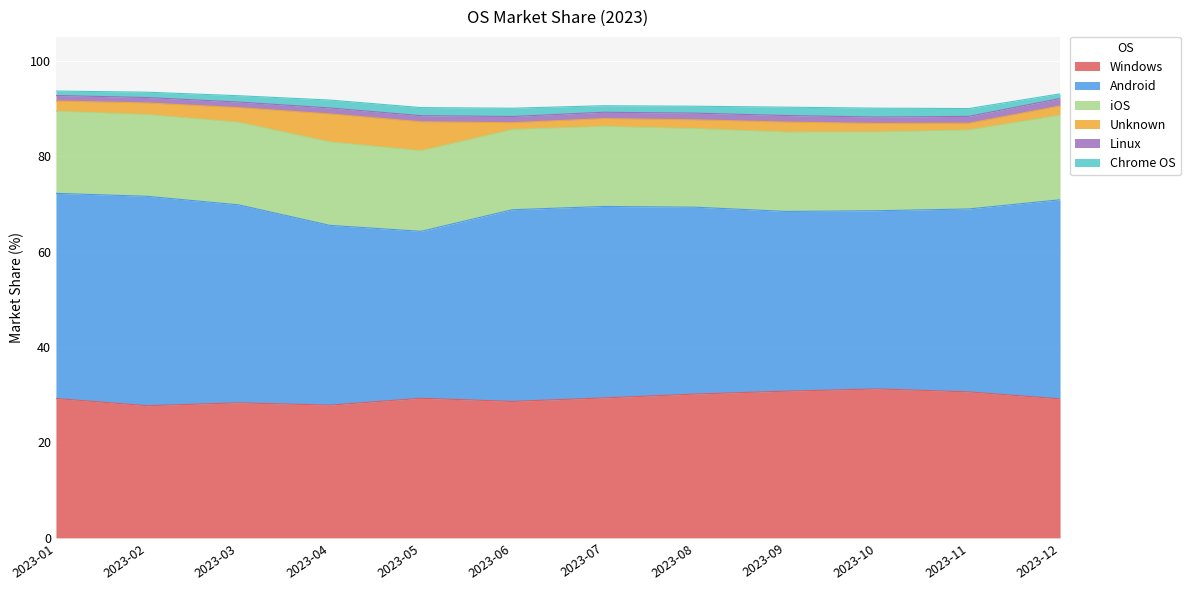

Reading right to left, list all the values displayed in this chart.

Windows: 2023-12=29.1	2023-11=30.6	2023-10=31.2	2023-09=30.8	2023-08=30.1	2023-07=29.3	2023-06=28.6	2023-05=29.3	2023-04=27.8	2023-03=28.3	2023-02=27.7	2023-01=29.2
Android: 2023-12=41.7	2023-11=38.3	2023-10=37.3	2023-09=37.7	2023-08=39.2	2023-07=40.1	2023-06=40.2	2023-05=35.0	2023-04=37.7	2023-03=41.5	2023-02=43.9	2023-01=43.0
iOS: 2023-12=17.7	2023-11=16.6	2023-10=16.5	2023-09=16.6	2023-08=16.5	2023-07=16.8	2023-06=16.8	2023-05=16.9	2023-04=17.5	2023-03=17.3	2023-02=17.1	2023-01=17.2
Unknown: 2023-12=1.9	2023-11=1.4	2023-10=1.8	2023-09=2.1	2023-08=1.8	2023-07=1.6	2023-06=1.4	2023-05=6.1	2023-04=5.9	2023-03=3.1	2023-02=2.4	2023-01=2.1
Linux: 2023-12=1.6	2023-11=1.4	2023-10=1.3	2023-09=1.4	2023-08=1.4	2023-07=1.3	2023-06=1.3	2023-05=1.3	2023-04=1.3	2023-03=1.2	2023-02=1.1	2023-01=1.1
Chrome OS: 2023-12=1.0	2023-11=1.6	2023-10=1.9	2023-09=1.8	2023-08=1.4	2023-07=1.4	2023-06=1.7	2023-05=1.7	2023-04=1.6	2023-03=1.3	2023-02=1.1	2023-01=0.9